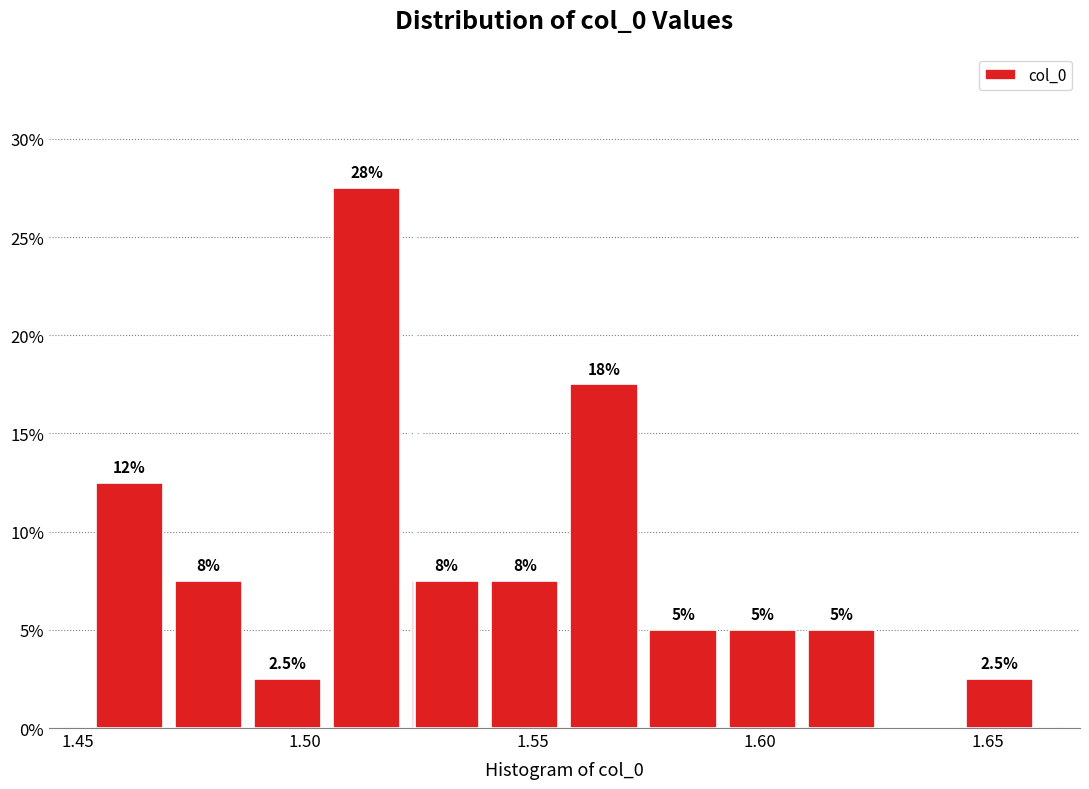

Around what value on the x-axis is the tallest bar? Give the approximate position of its centre, as read against the axis.

1.515